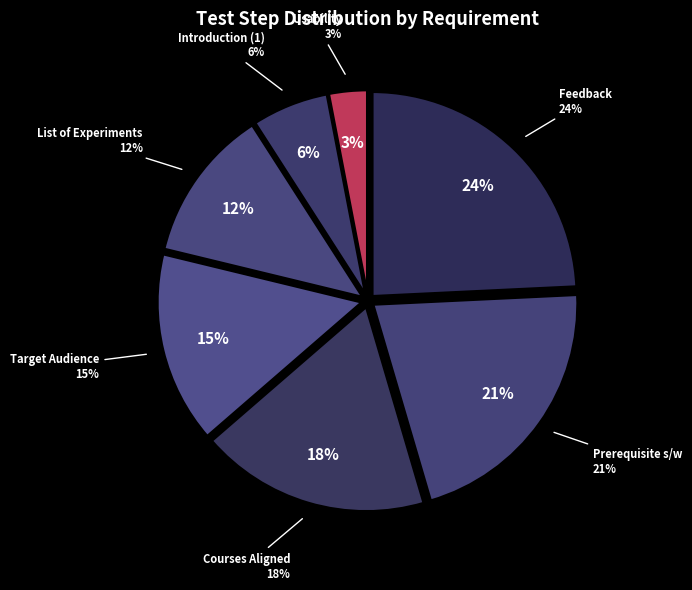

What is the total percentage of User friendliness of the Experiment and User should be able to view the Introduction?

9.1%